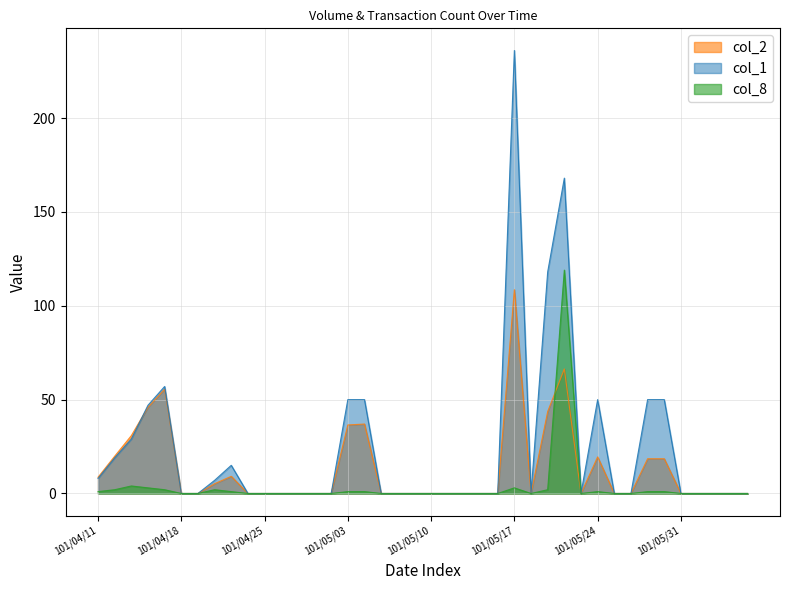

Which series has the largest range (max minus min)?

col_1